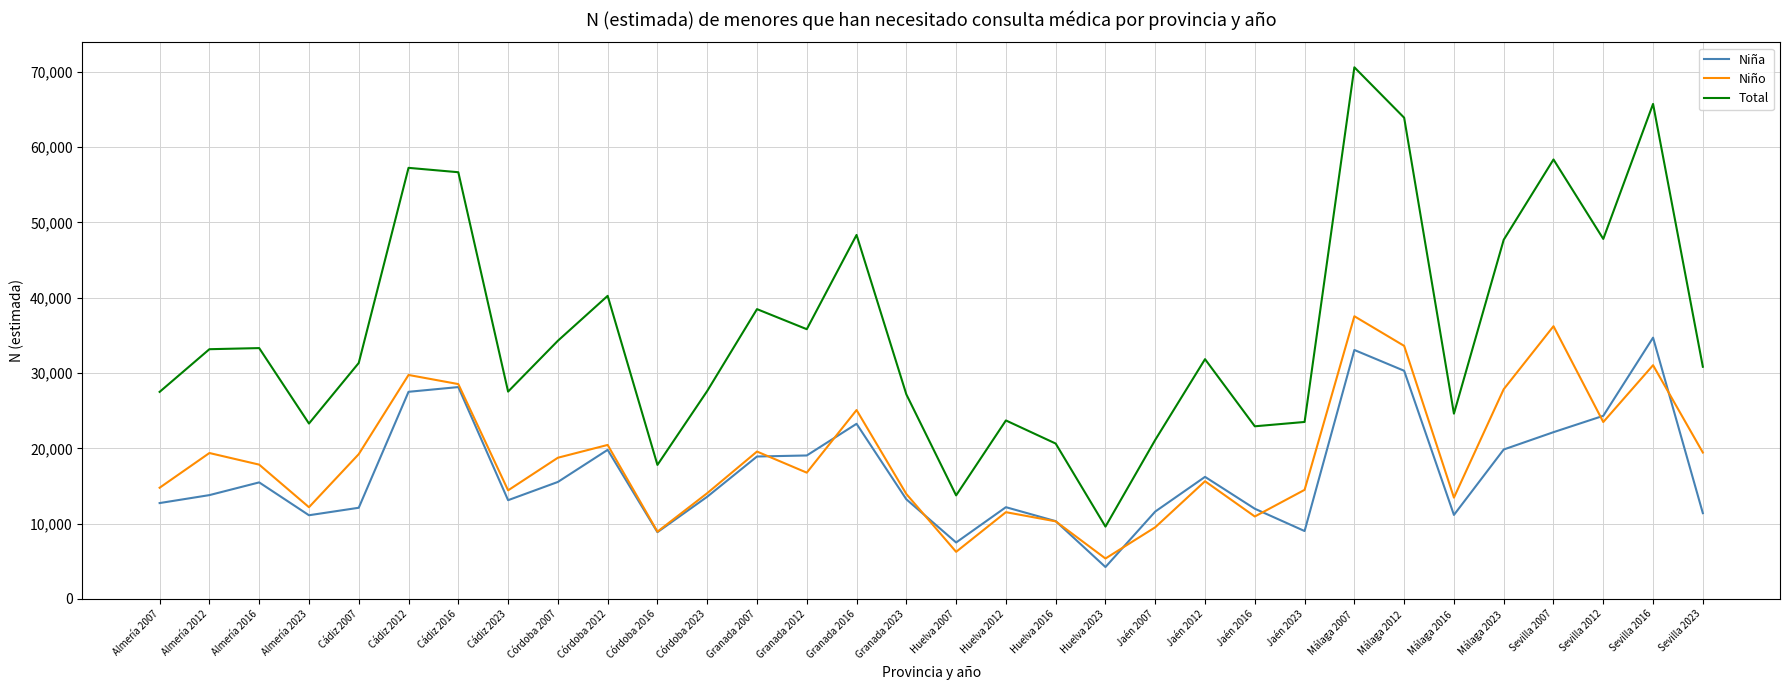

At which category is the sum across all series the highest?

Málaga 2007